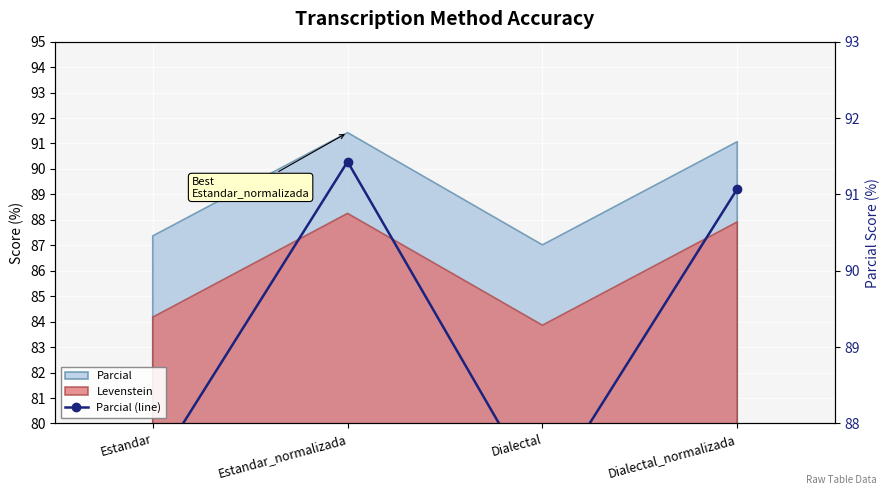

What is the change in value from Dialectal to Dialectal_normalizada?

+4.1